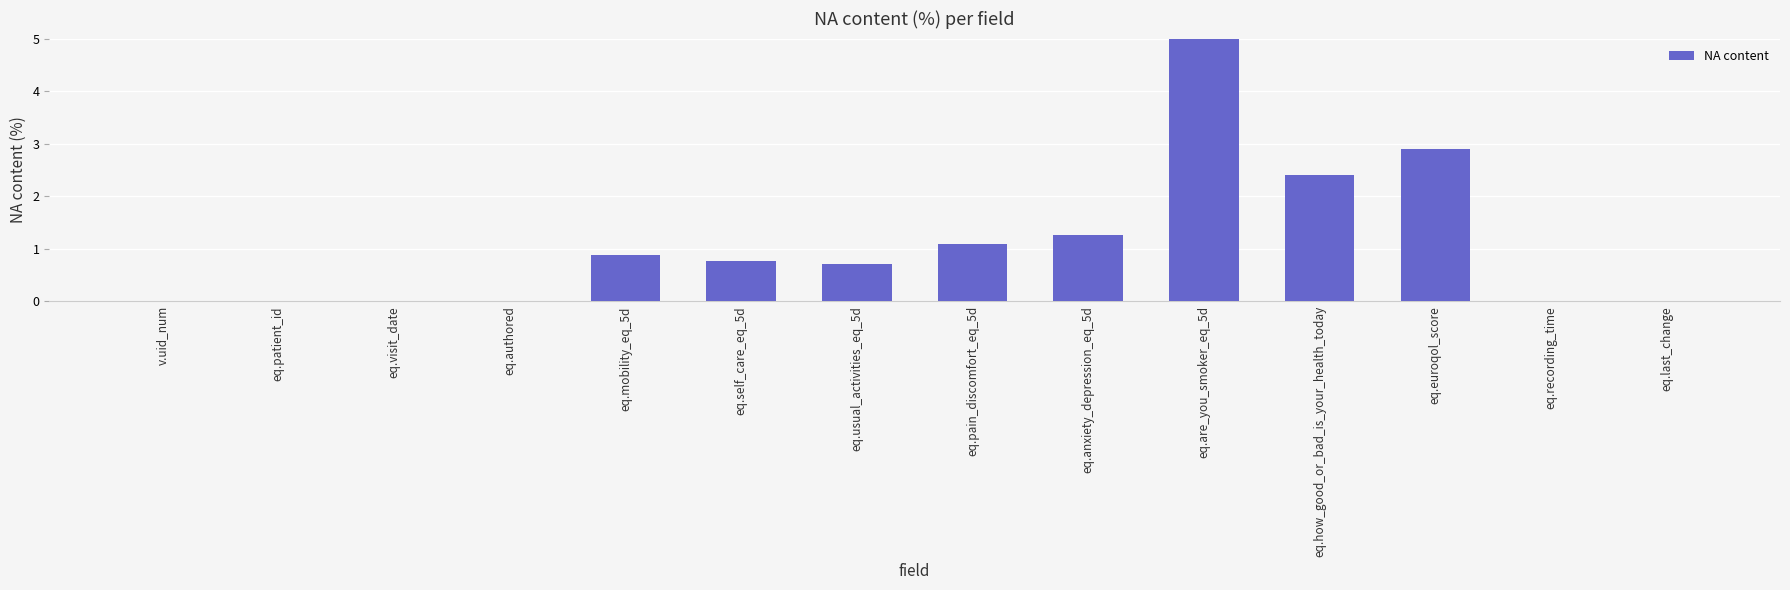

Which has a higher value, eq.mobility_eq_5d or eq.euroqol_score?

eq.euroqol_score